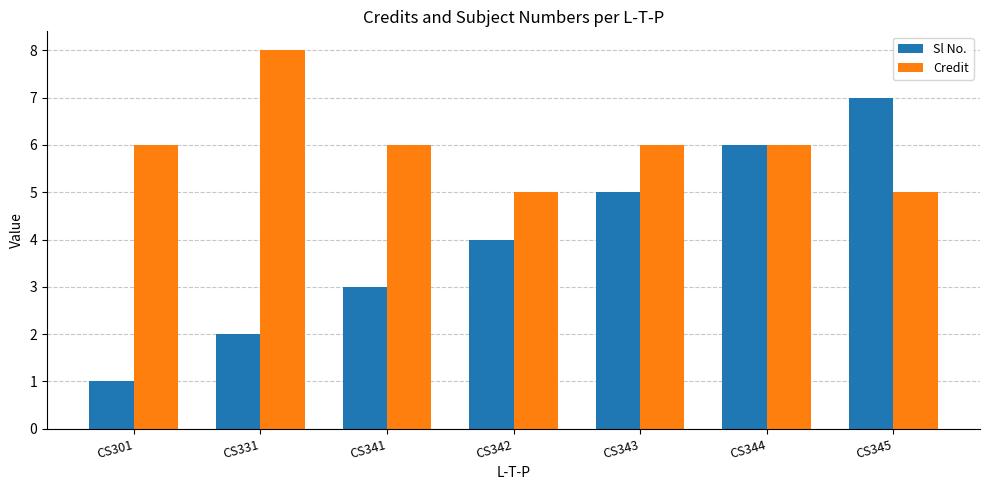

How many series are shown in this chart?

2